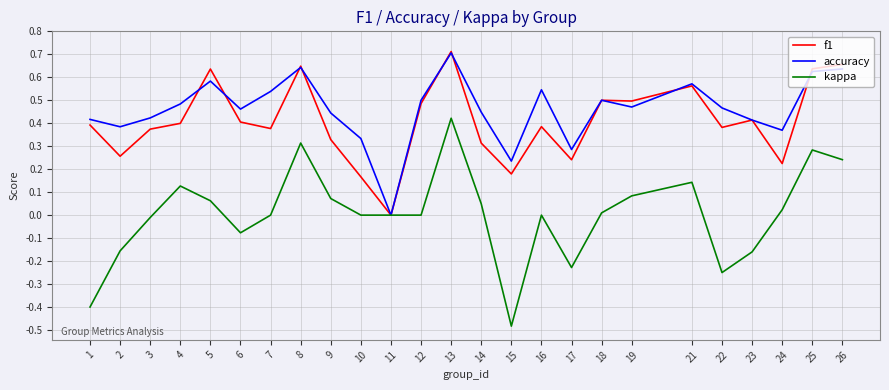

What is the total value across all series at 9?

0.8